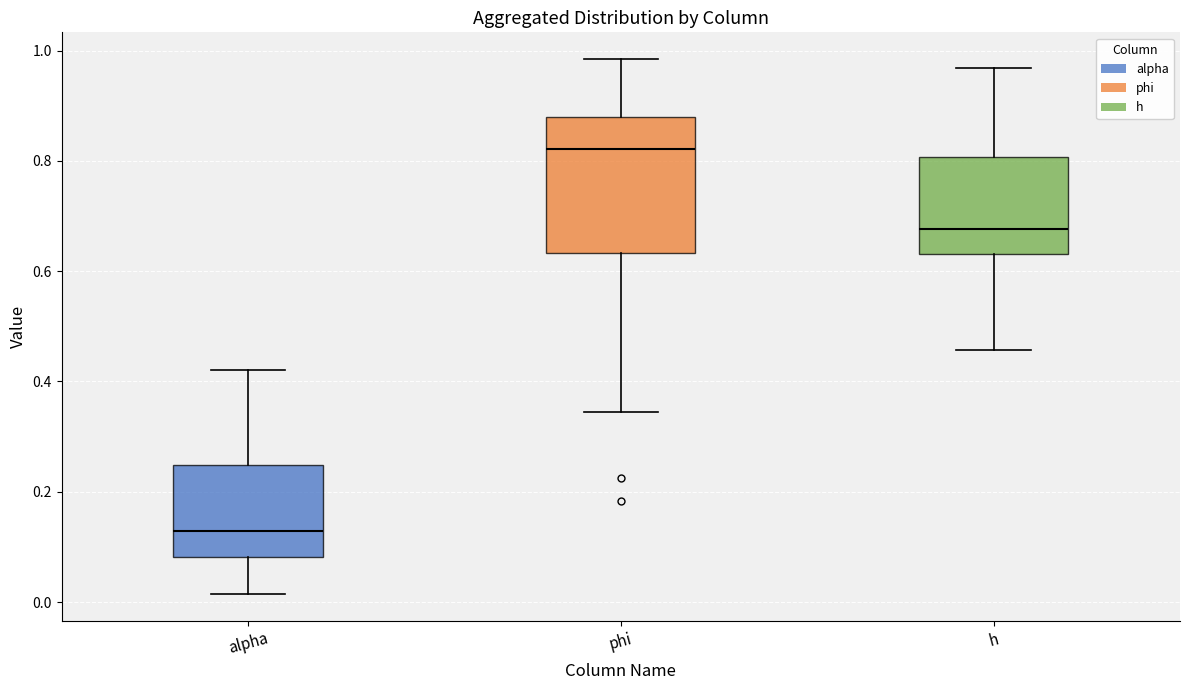

Reading left to right, read every box against the y-axis: the position of its median line, the range the box covers, and the ends of its whiskers. The values are not printed on the chart, so give them approximately, as read against the axis.

alpha: median 0.12, box 0.08 to 0.24, whiskers 0.02 to 0.42
phi: median 0.82, box 0.64 to 0.88, whiskers 0.34 to 0.98
h: median 0.68, box 0.64 to 0.80, whiskers 0.46 to 0.96